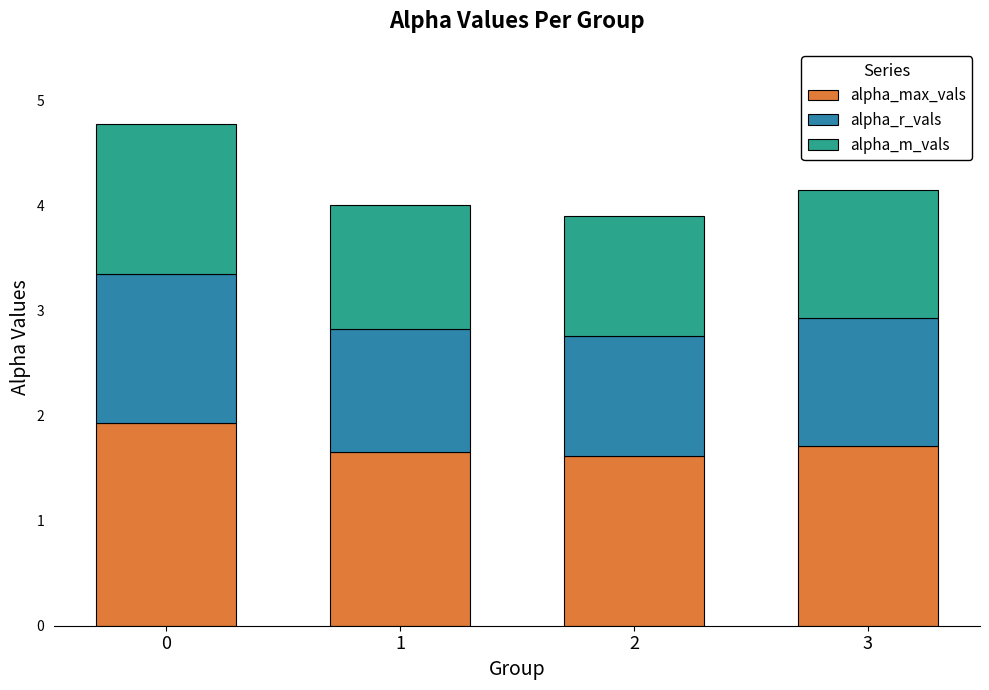

What is the total value across all series at 1?

4.0